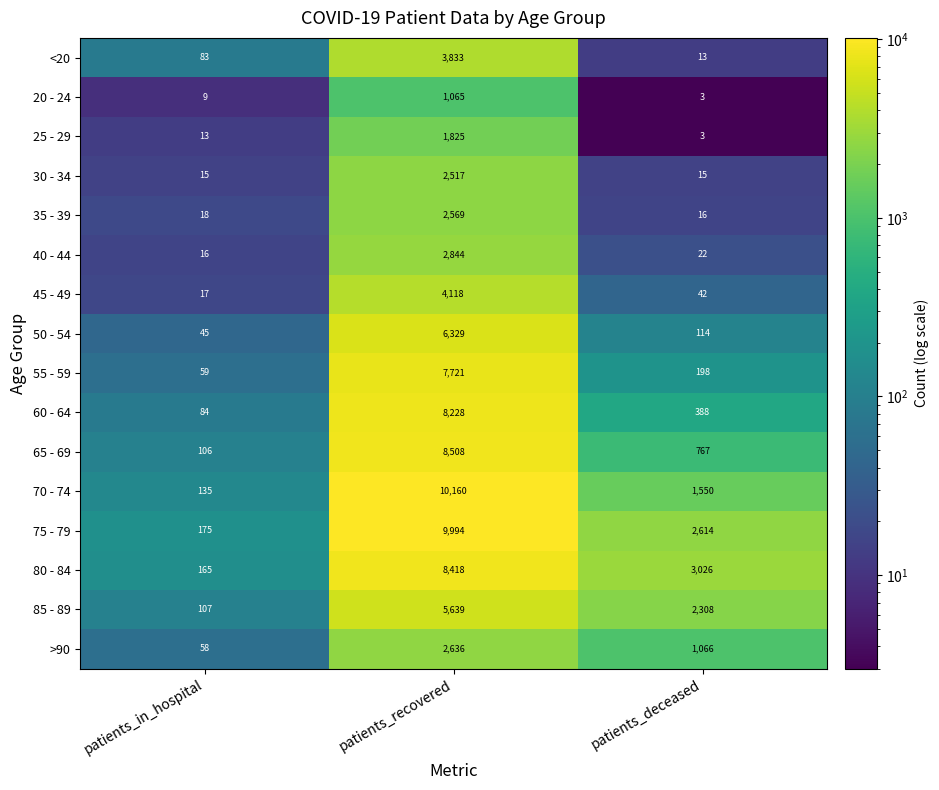

What is the sum of the 30 - 34 values at patients_recovered and patients_deceased?

2532